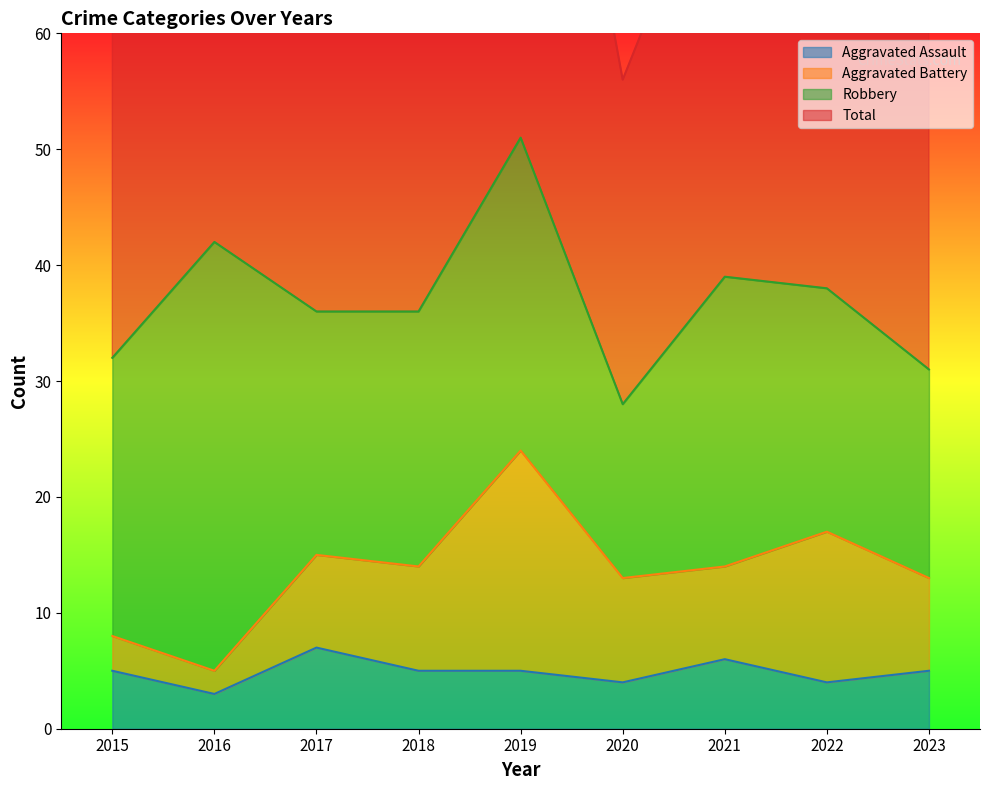

What is the spread (max minus min) of values at 2019?

99